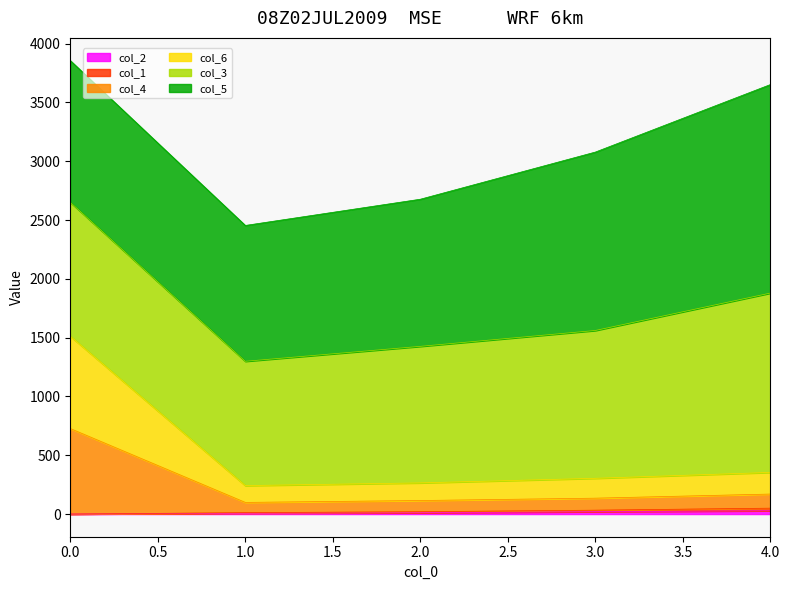

What is the sum of all col_1 values?

115